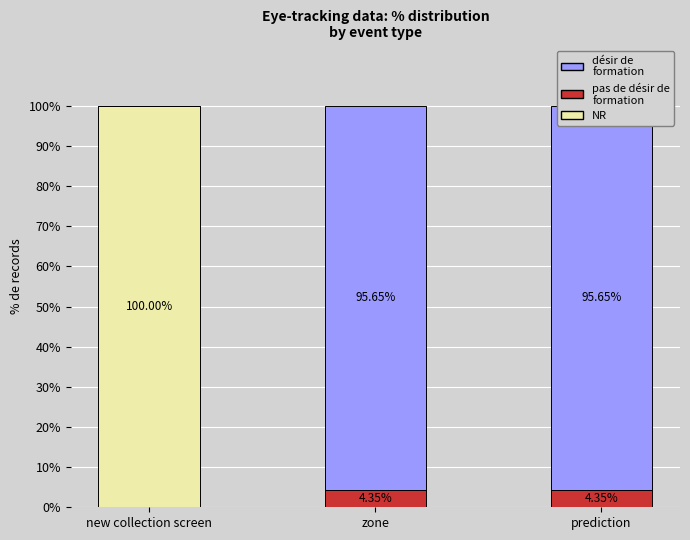

What is the total value across all series at new collection screen?

100.0